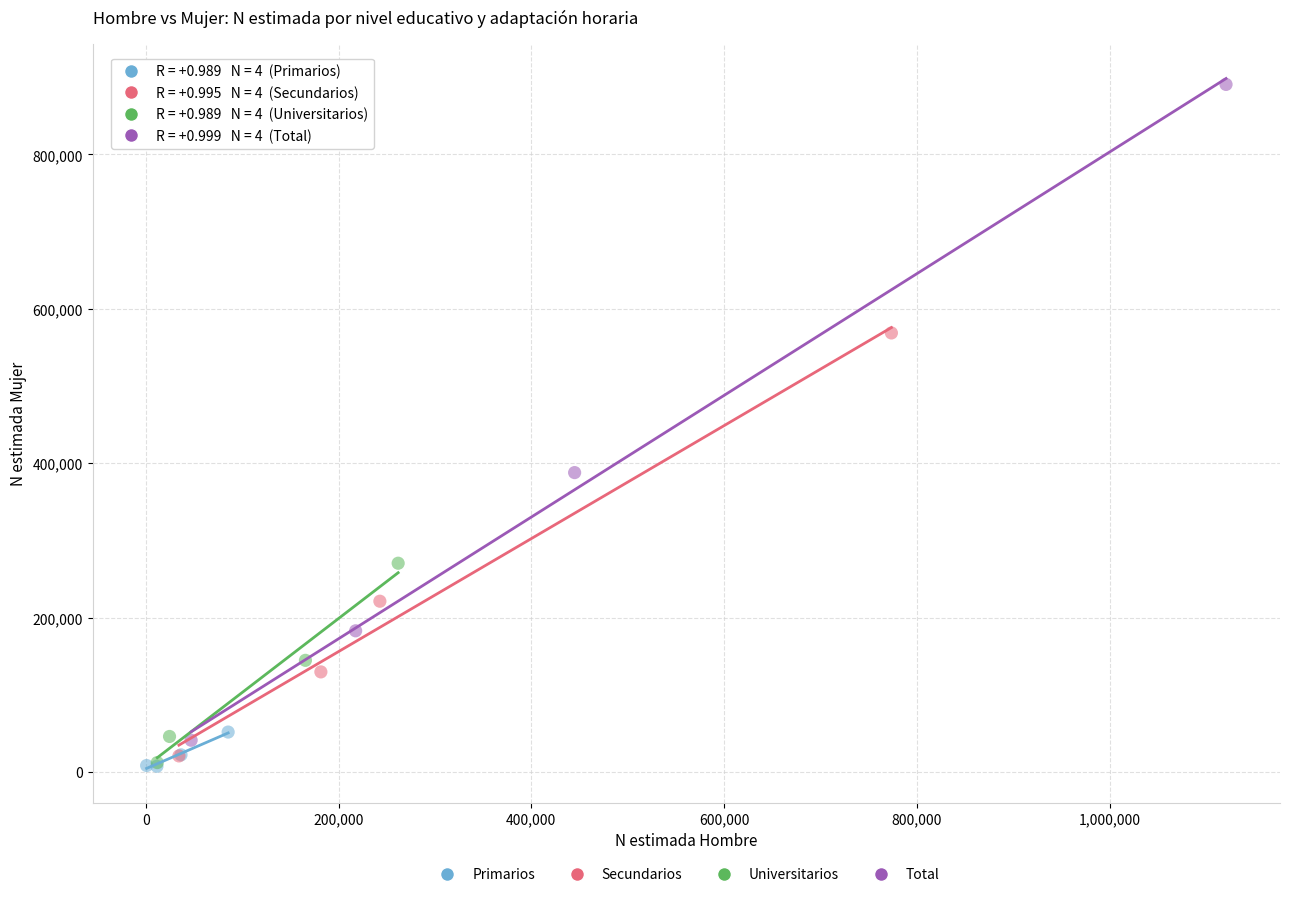

Which series reaches the maximum Y coordinate?

Total